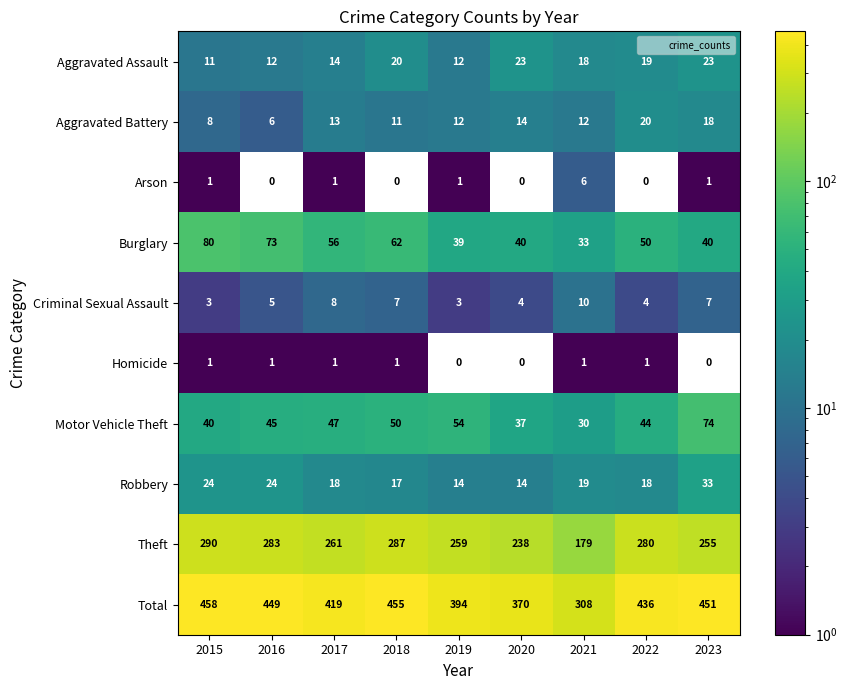

The value of Aggravated Battery at 2020 is 14. True or false?

True